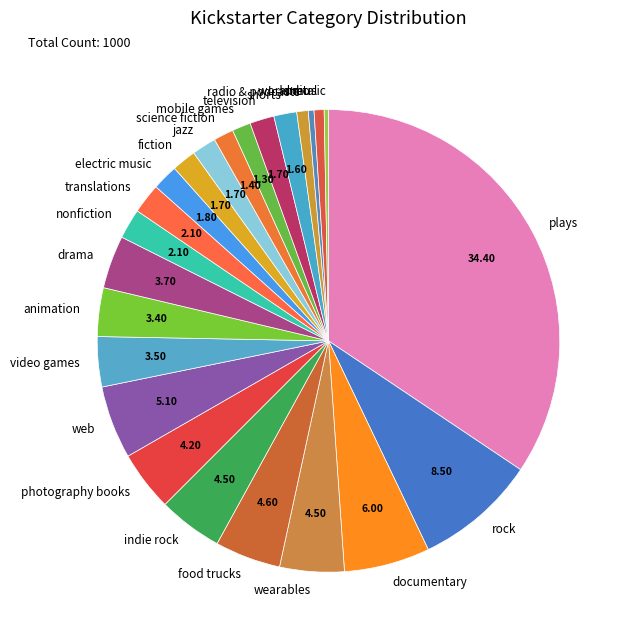

Do metal and radio & podcasts together represent more than half of the pie?

No